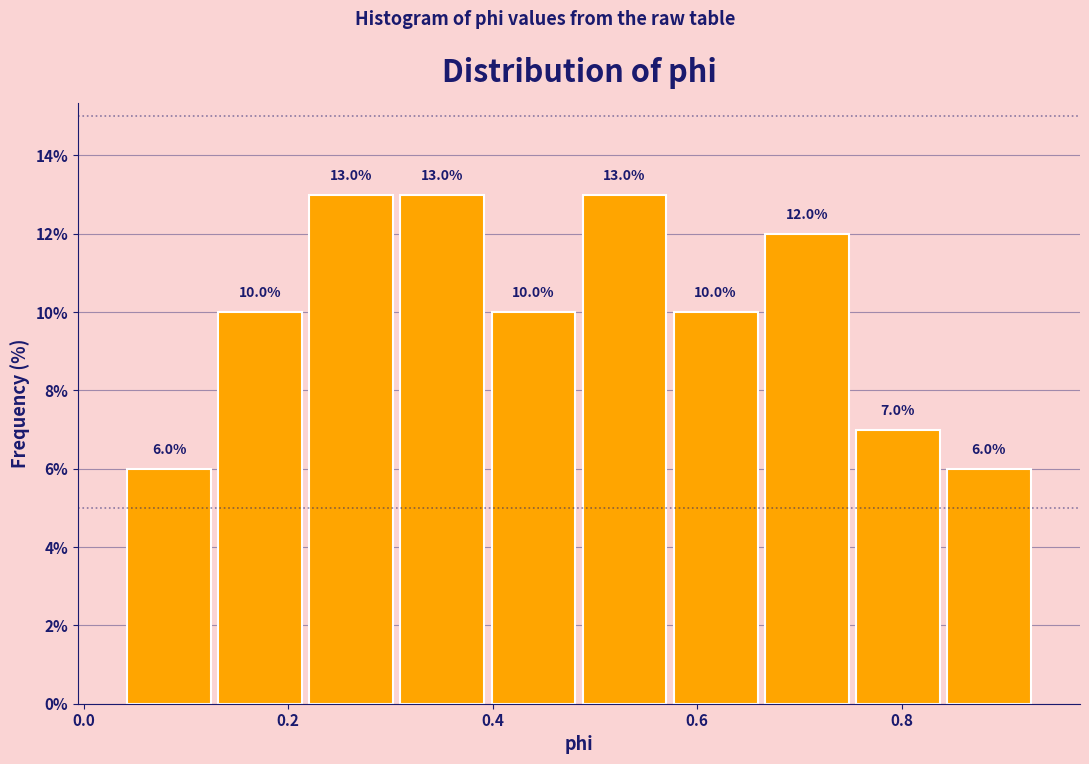

How tall is the bar that spans 0.22 to 0.30 on the x-axis? The bar edges are not printed on the chart, so give them approximately, as read against the axis.

13.0